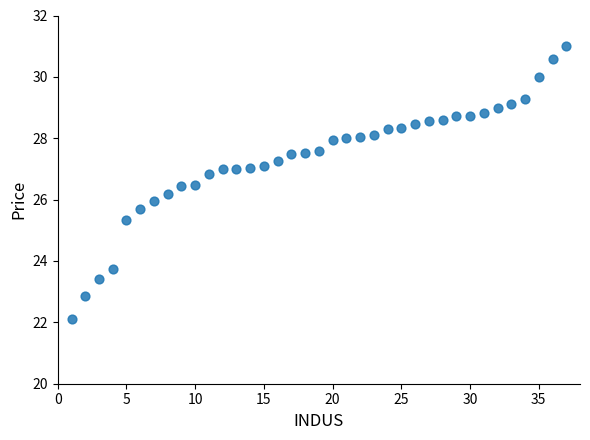

What is the range of X values (max minus min)?

36.0